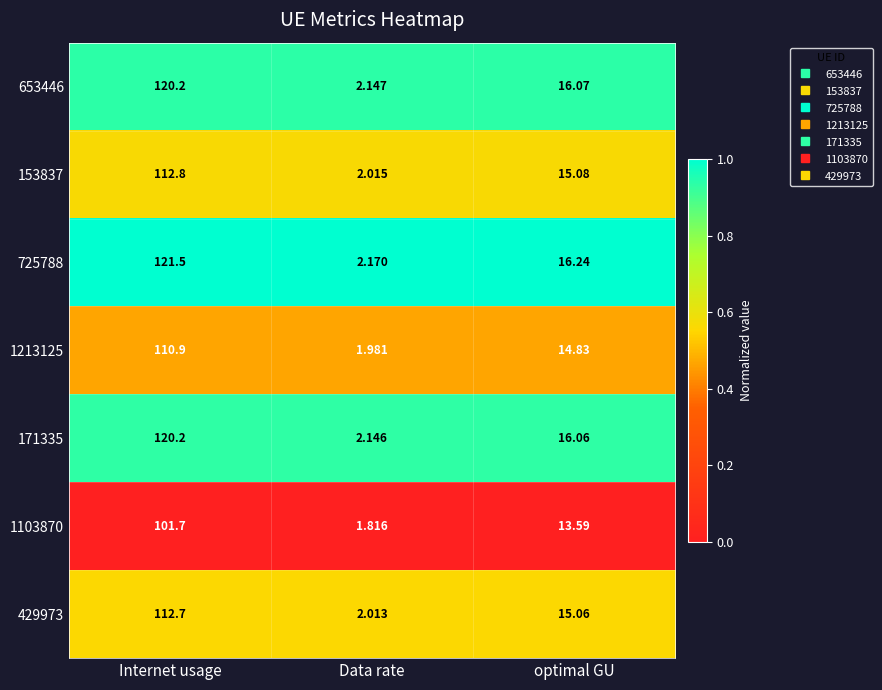

Is the value of 653446 at Internet usage greater than the value of 1213125 at optimal GU?

Yes